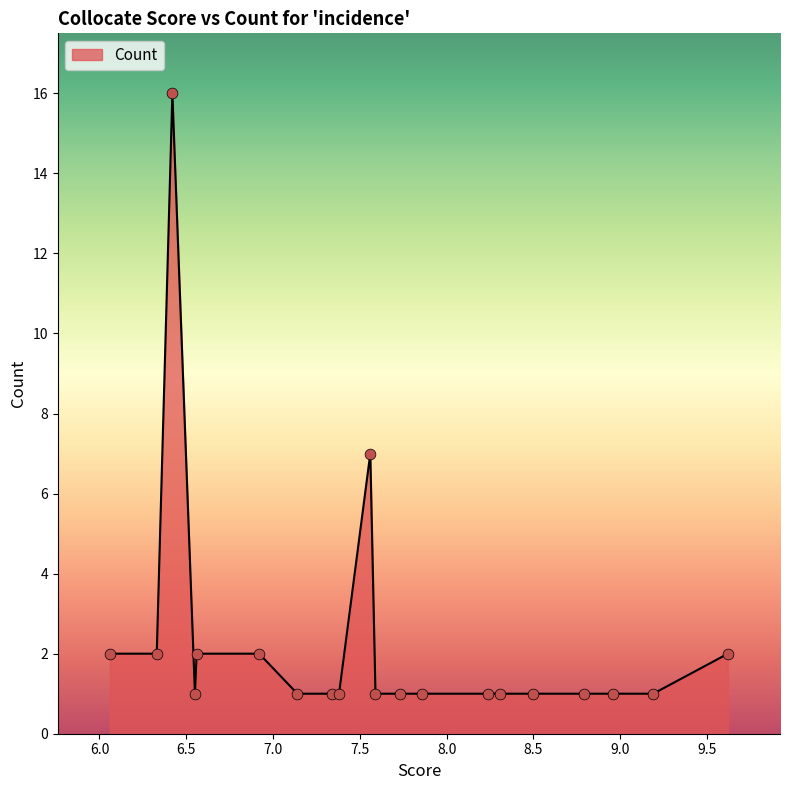

What is the difference between the maximum and minimum values?

15